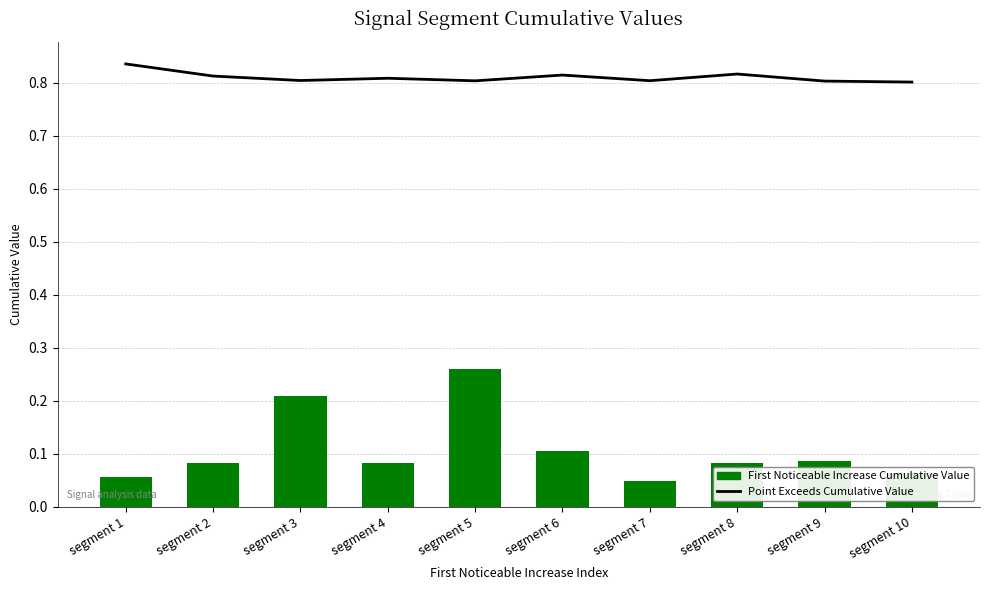

What is the average value?

0.8